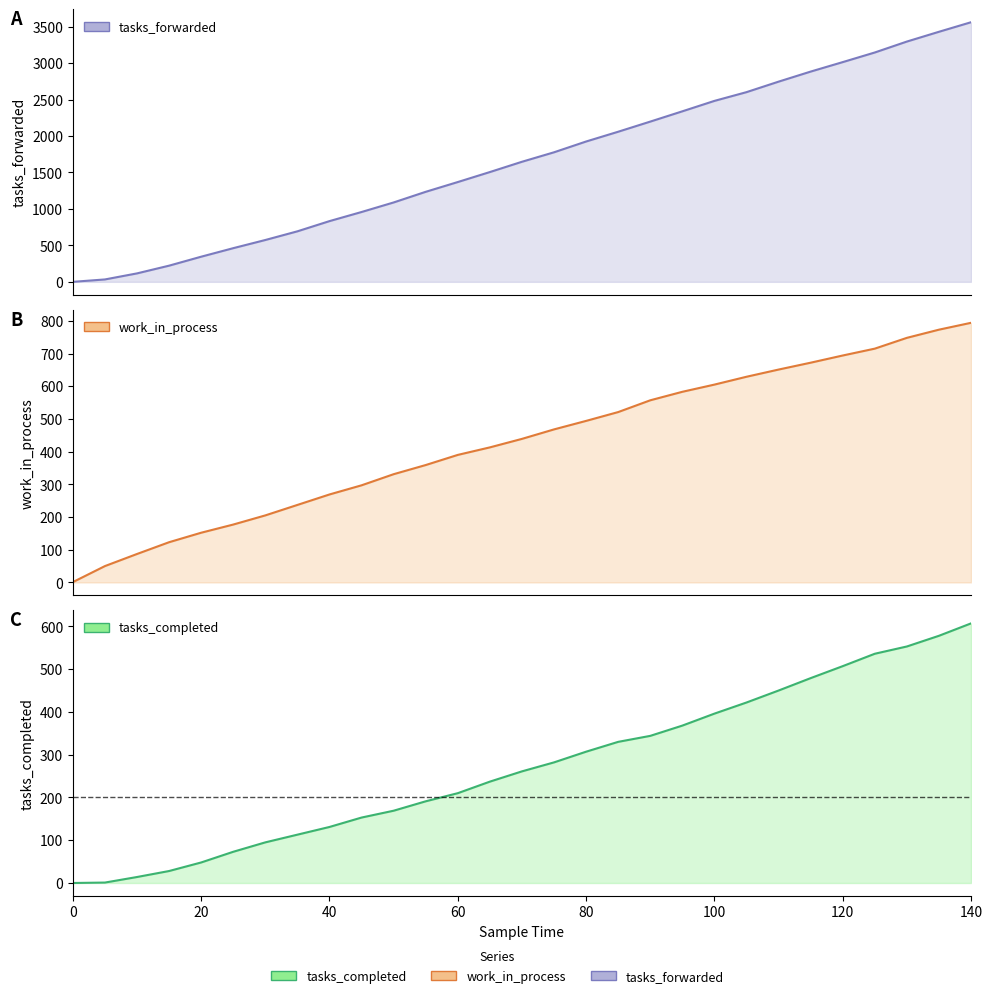

True or false: tasks_completed and work_in_process intersect in this chart.

False